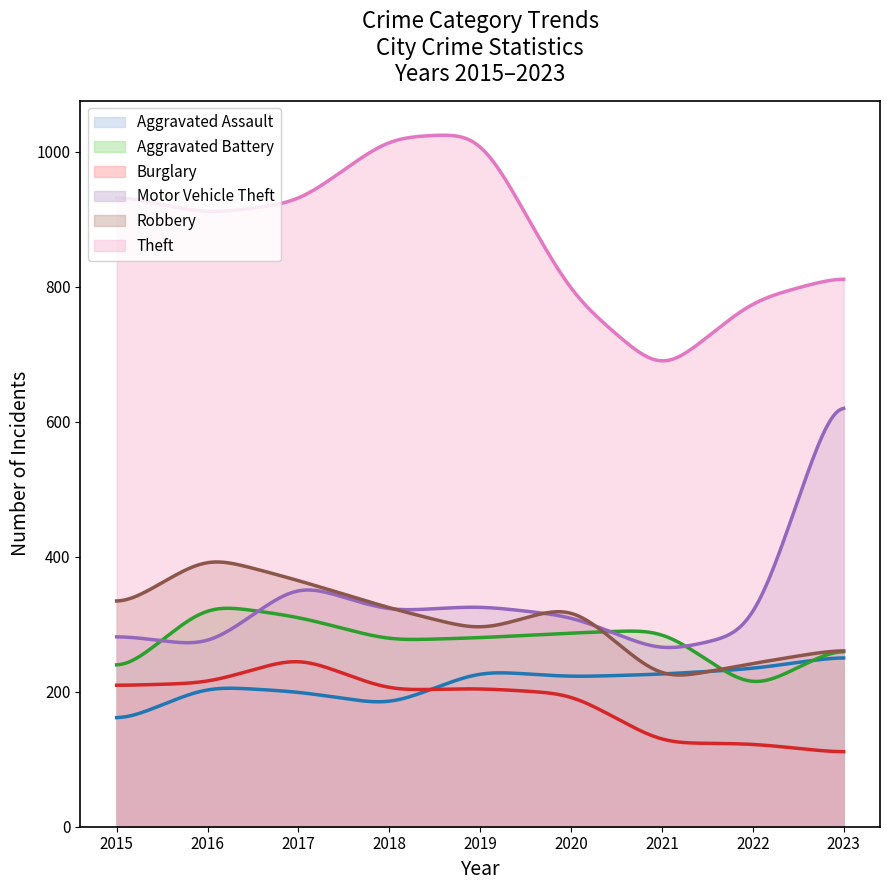

How many categories are shown in the chart?

300